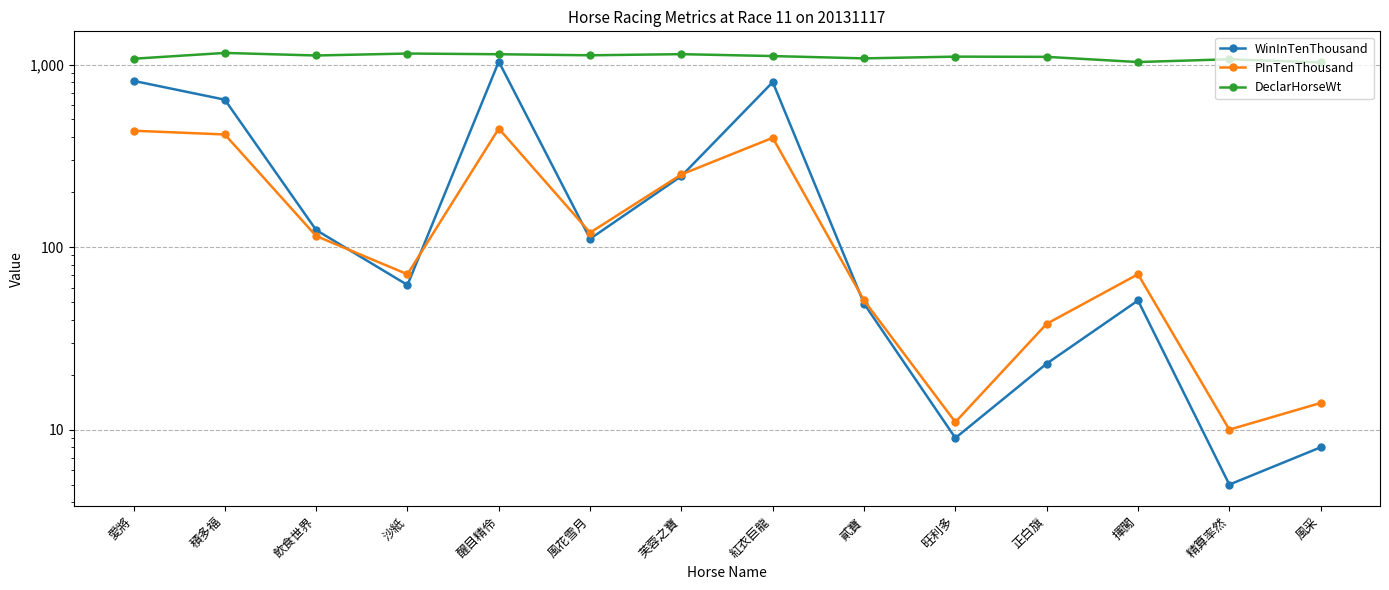

What is the sum of all WinInTenThousand values?

3982